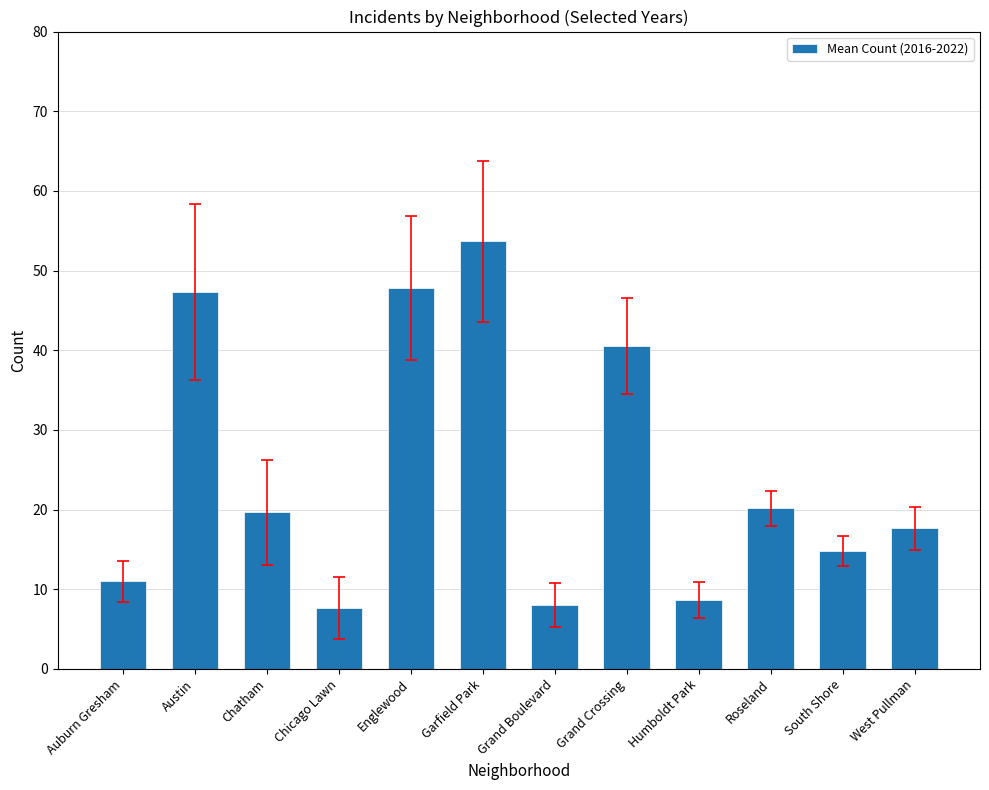

The value at Chatham is 32.3. True or false?

False